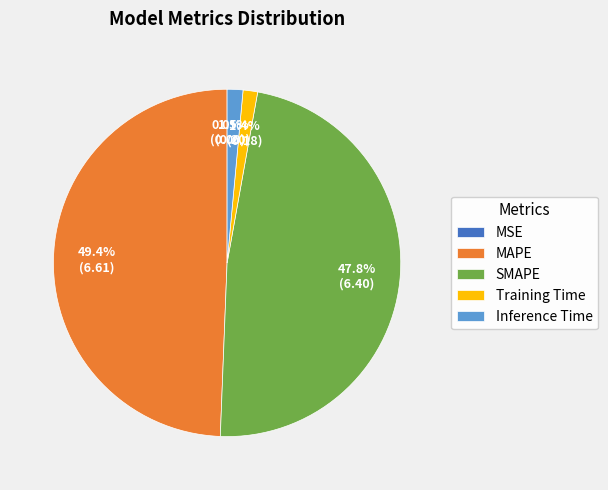

To the nearest percent, what is the difference between the largest and smallest slice percentages?

49%